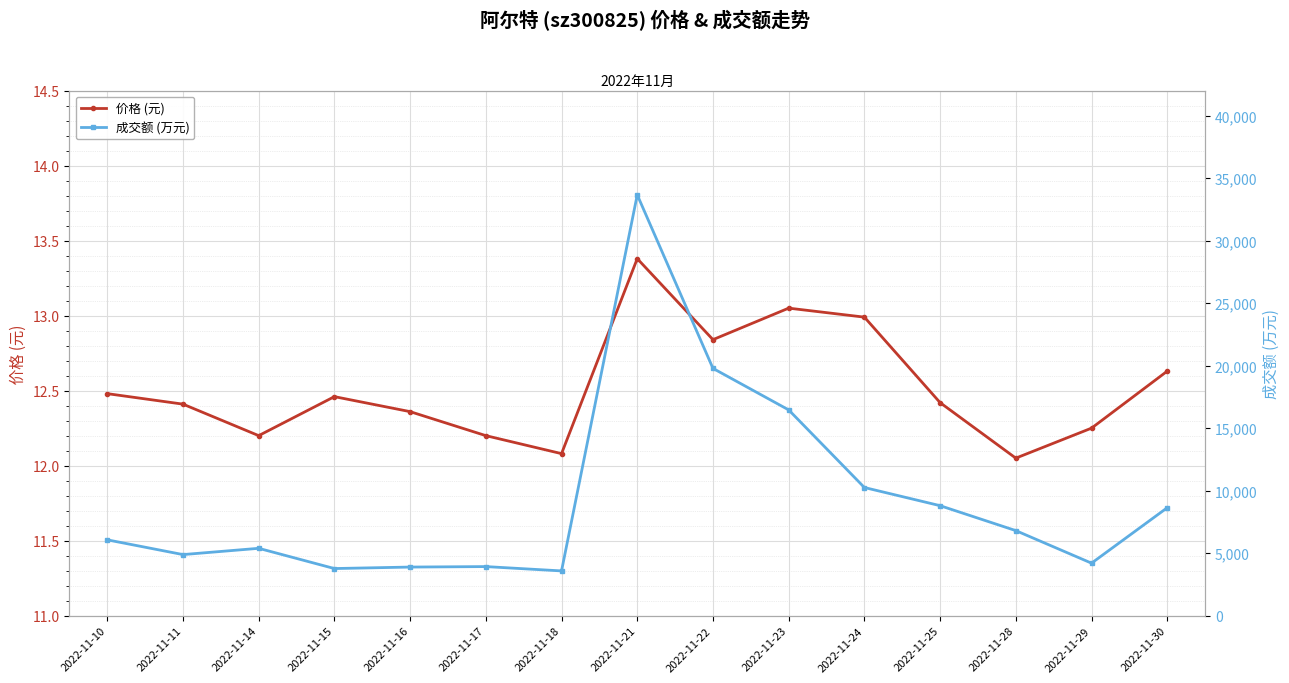

What is the sum of the 价格 (元) values at 2022-11-15 and 2022-11-17?

24.7